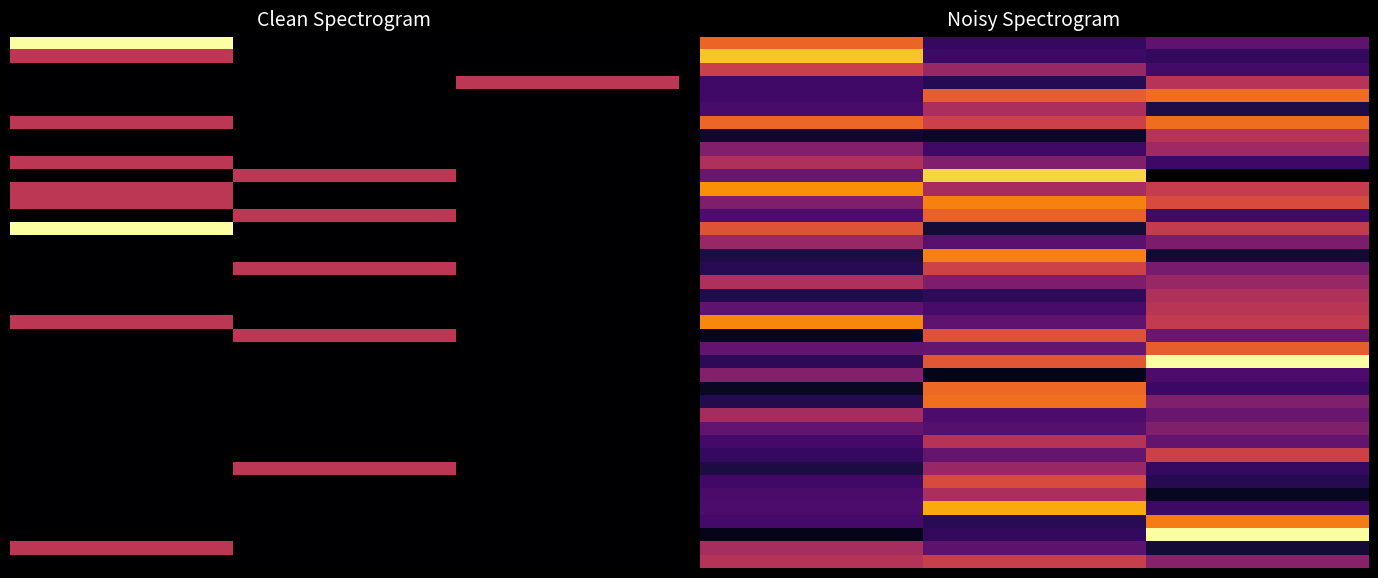

At which category does the chart reach its minimum across all series?

2